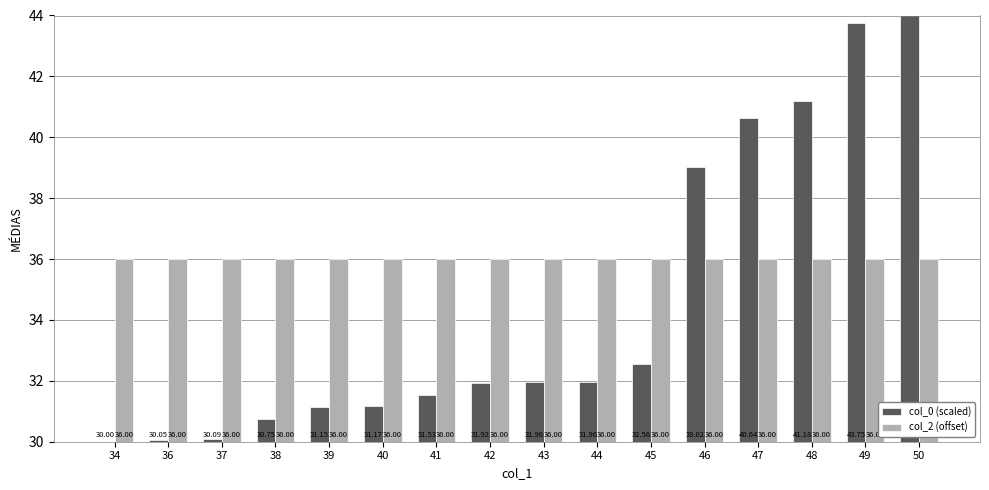

Rank the series by their average value, from lowest to highest.

col_0 (scaled), col_2 (offset)